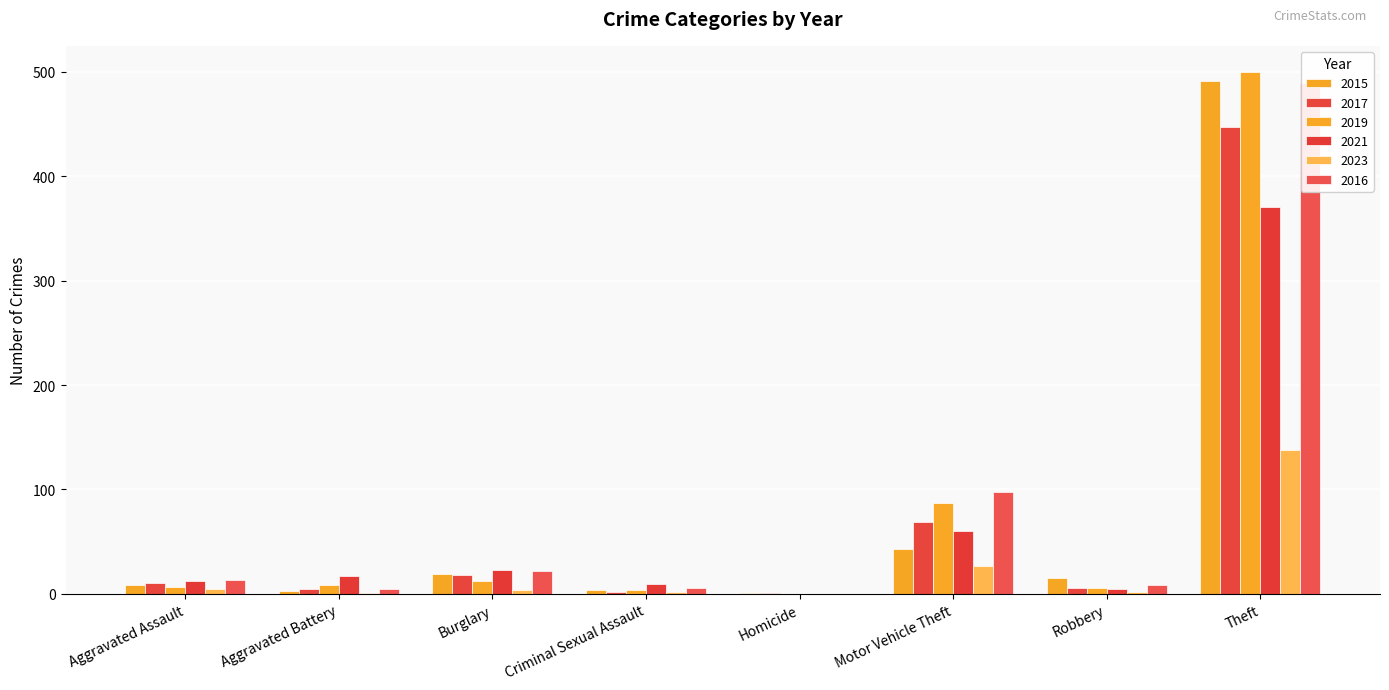

What are all the series names shown in the legend?

2015, 2017, 2019, 2021, 2023, 2016